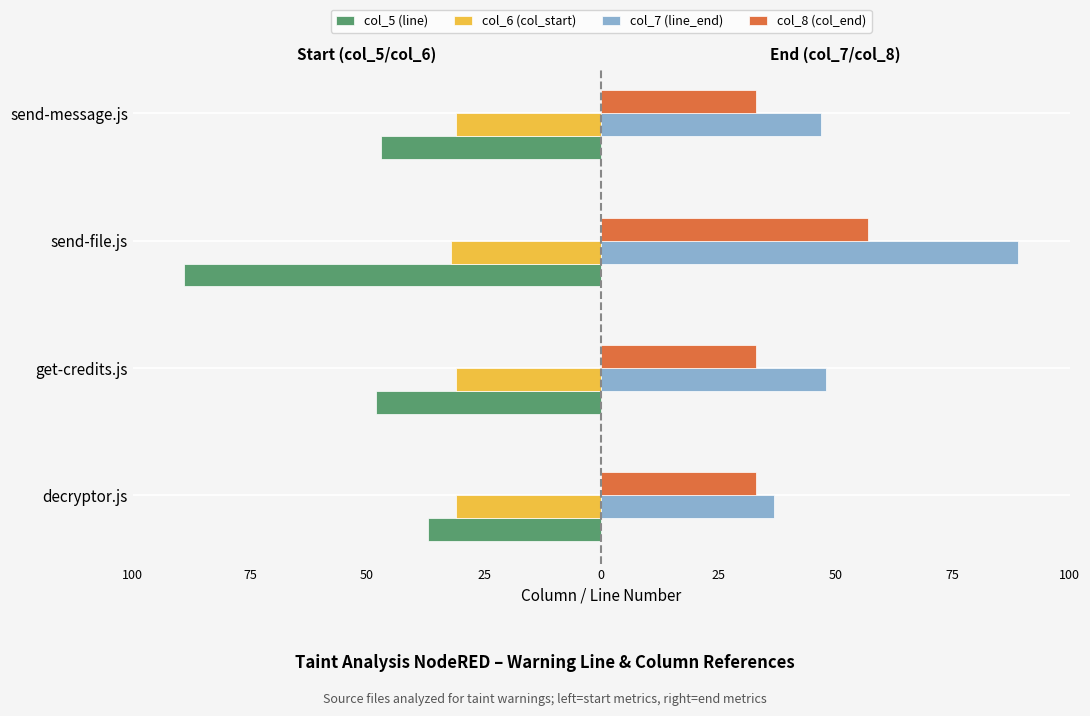

Which series has the largest range (max minus min)?

col_5 (line)